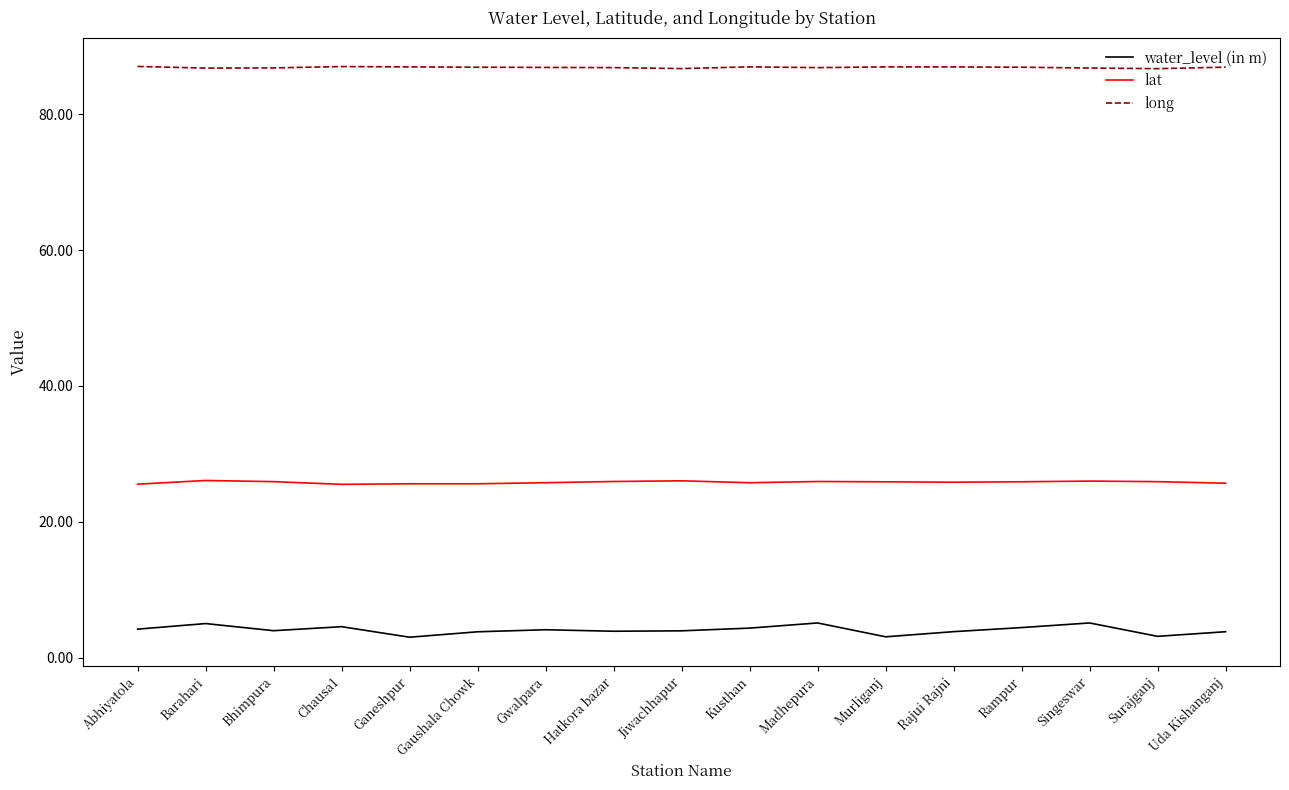

The value of lat at Chausa1 is 37.0. True or false?

False